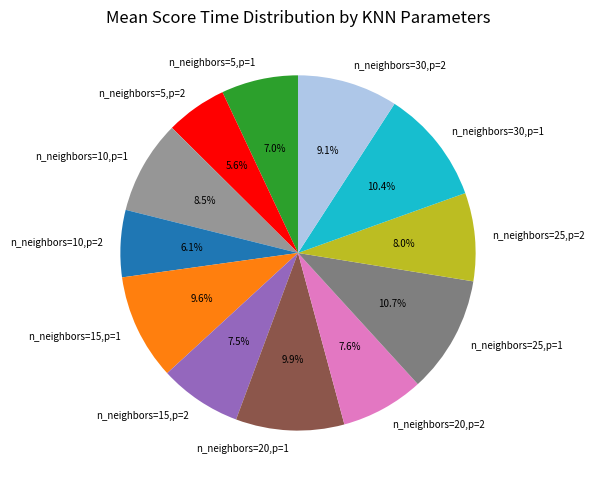

To the nearest percent, what is the difference between the largest and smallest slice percentages?

5%